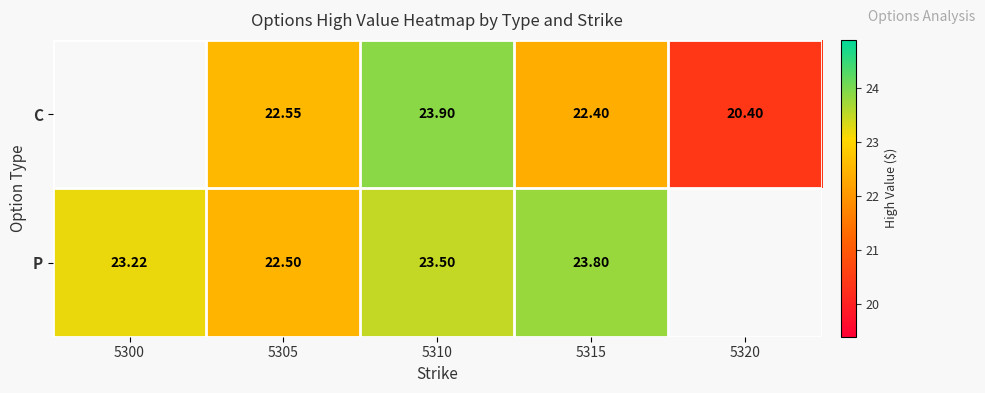

The value of P at 5305 is 22.5. True or false?

True